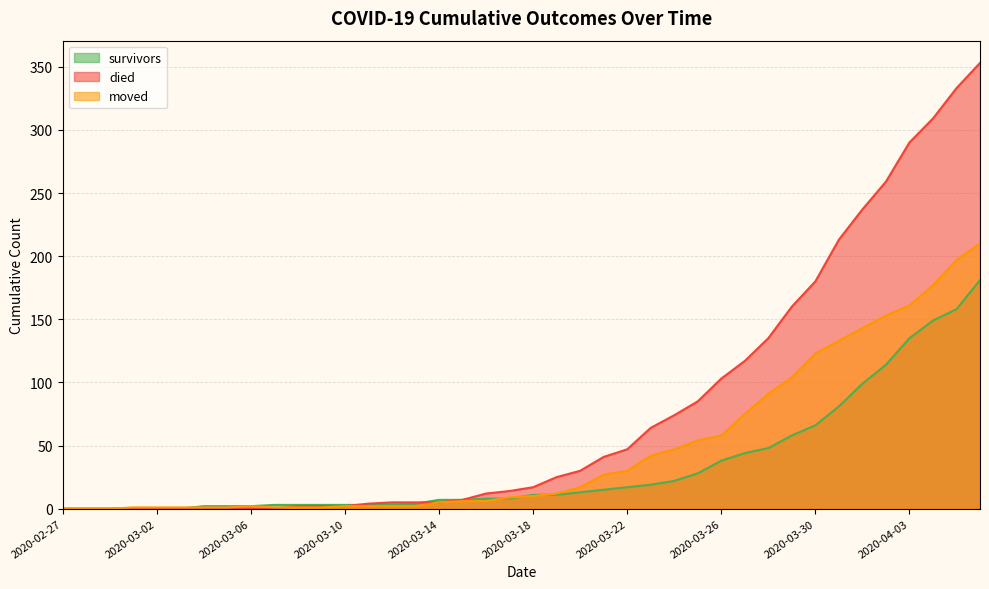

Which series ends up on top after the final intersection of moved and died?

died